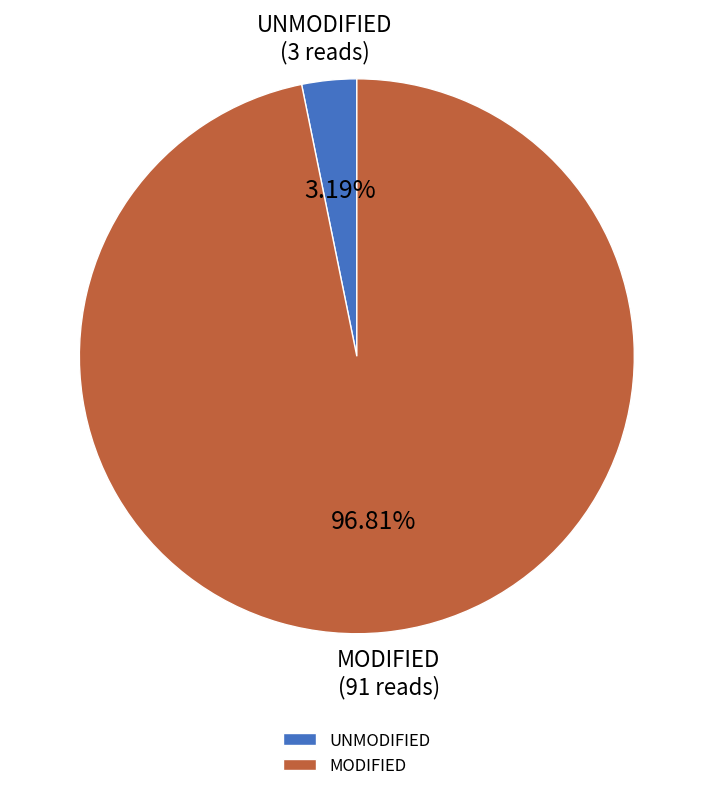

Which has a higher value, MODIFIED or UNMODIFIED?

MODIFIED